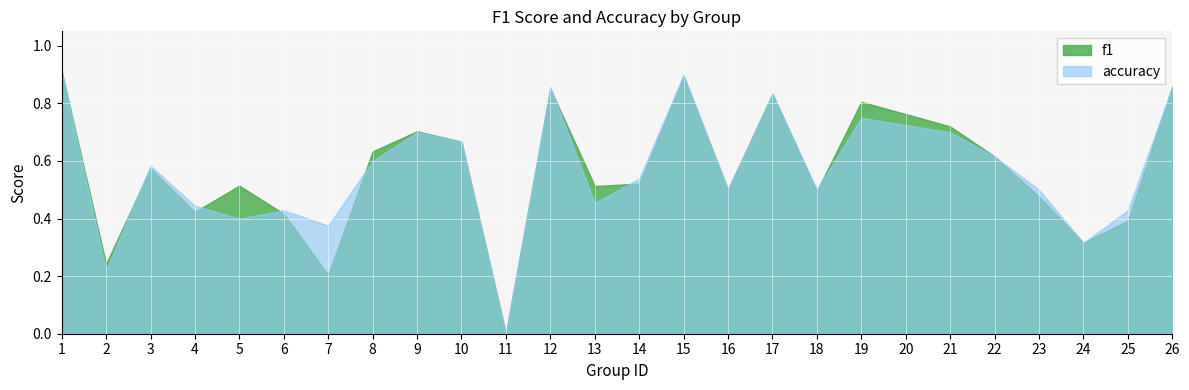

Which series has the largest total across all categories?

accuracy